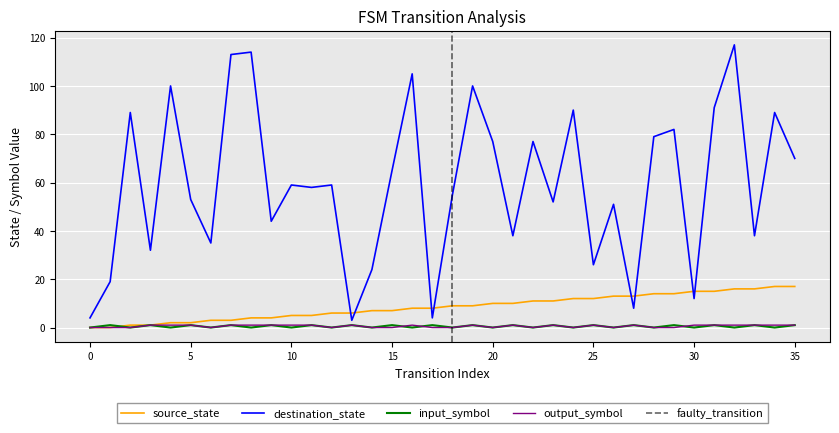

What is the maximum value for source_state?

17